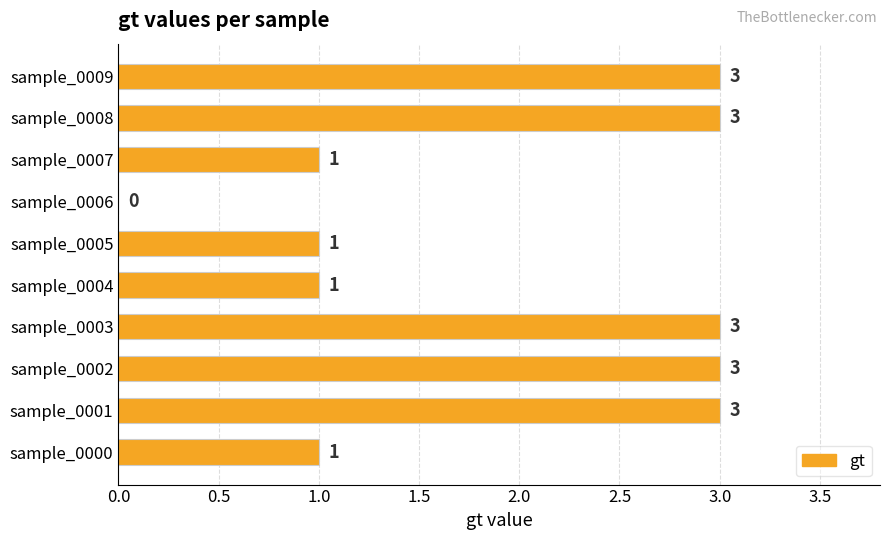

What is the maximum value shown in the chart?

3